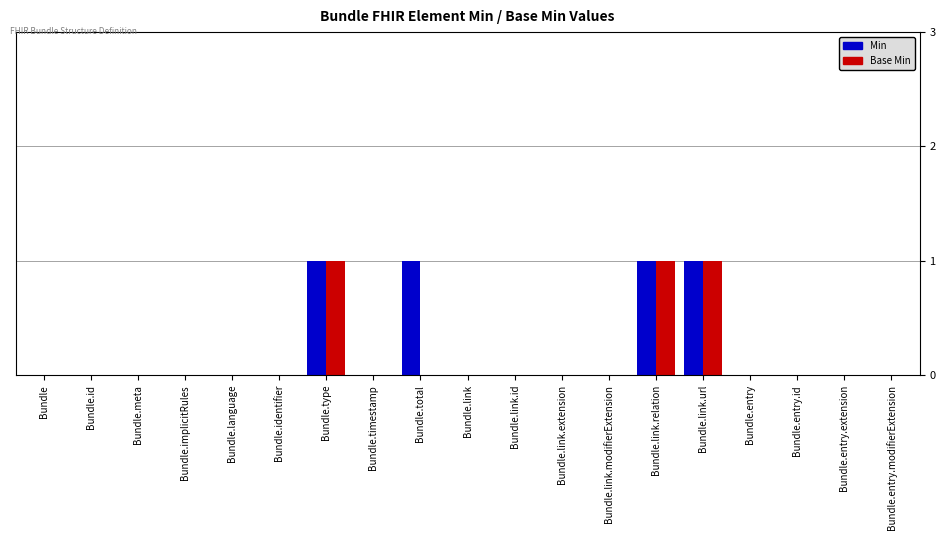

Which series has the largest total across all categories?

Min